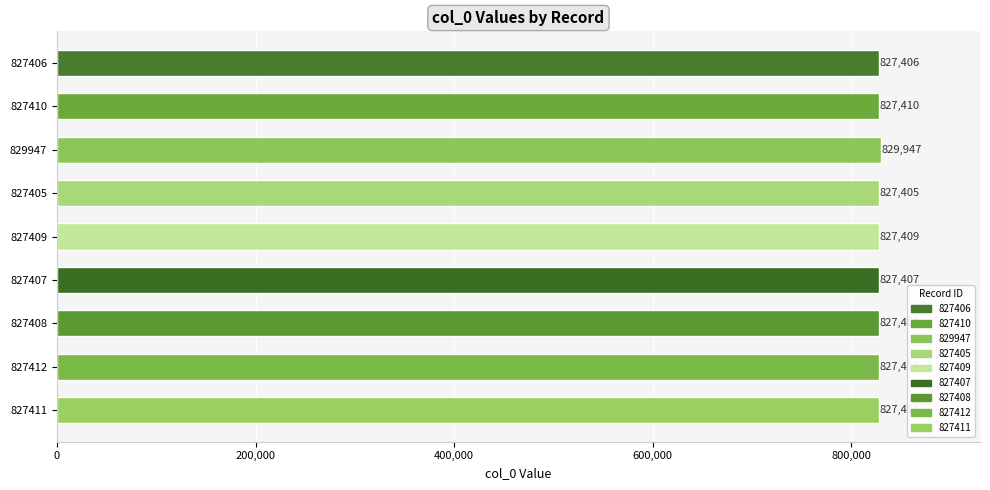

What is the value of the 5th bar from the top?

827409